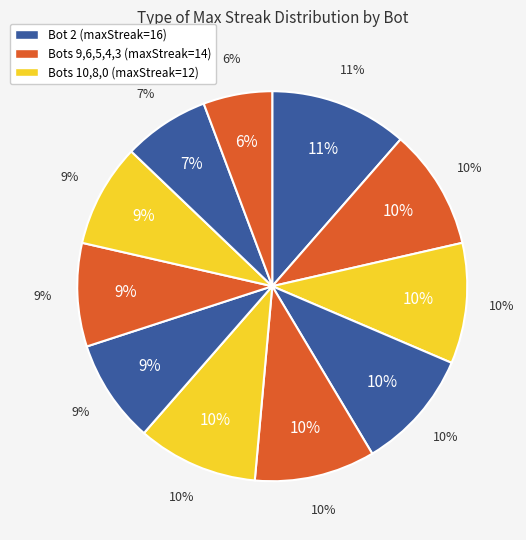

Rank the categories by value from highest to lowest.

Bot 2, Bot 9, Bot 6, Bot 5, Bot 4, Bot 3, Bot 10, Bot 8, Bot 0, Bot 7, Bot 1